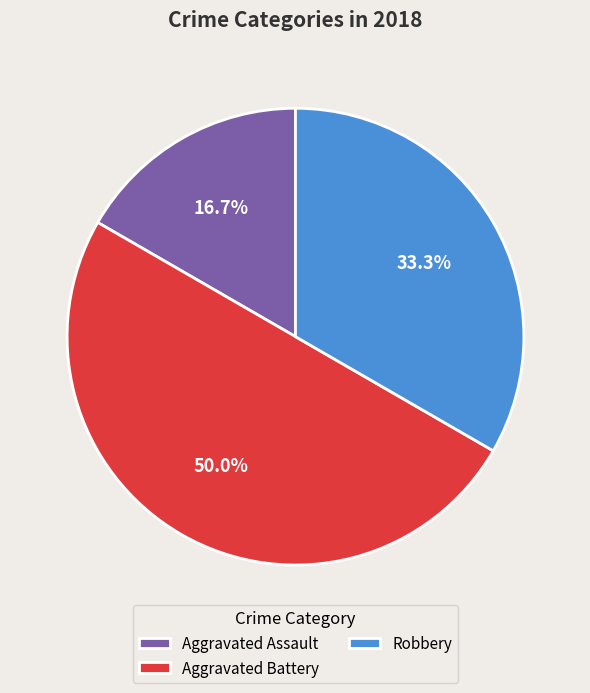

To the nearest percent, what is the difference between the largest and smallest slice percentages?

33%